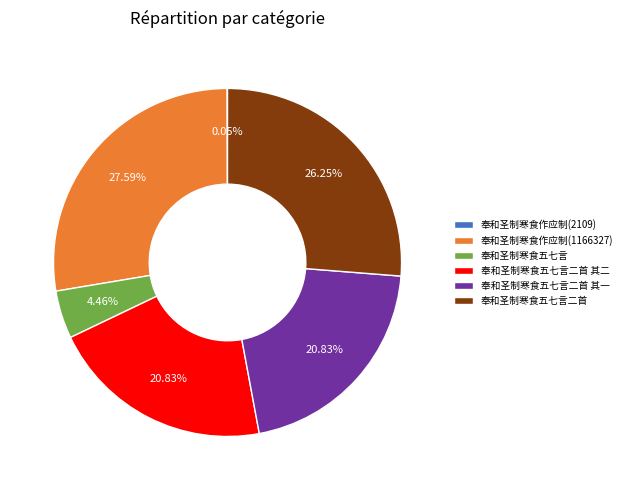

Between 奉和圣制寒食作应制(1166327) and 奉和圣制寒食五七言二首 其二, which is larger?

奉和圣制寒食作应制(1166327)